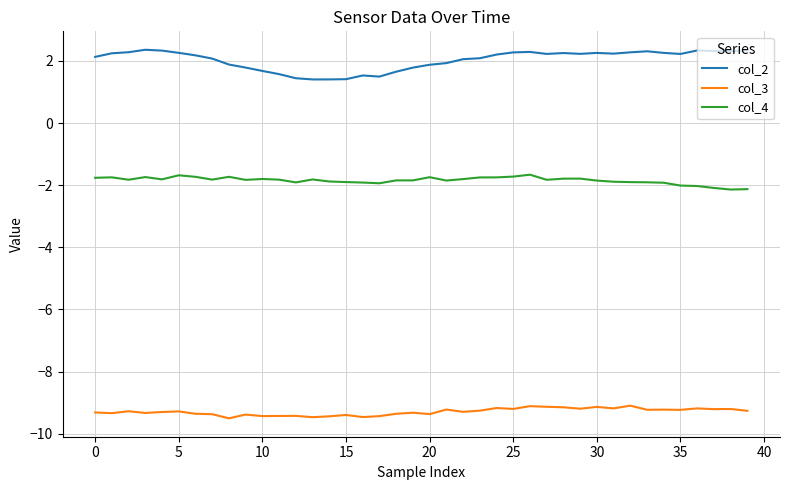

Which series has the largest total across all categories?

col_2